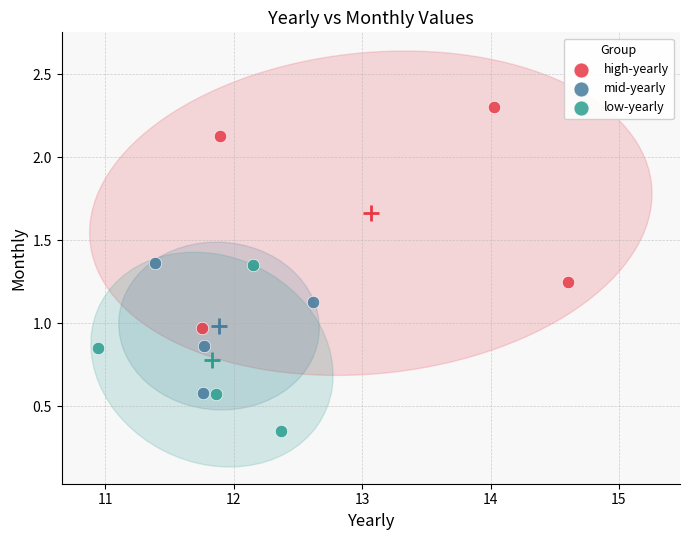

Which series reaches the minimum Y coordinate?

low-yearly